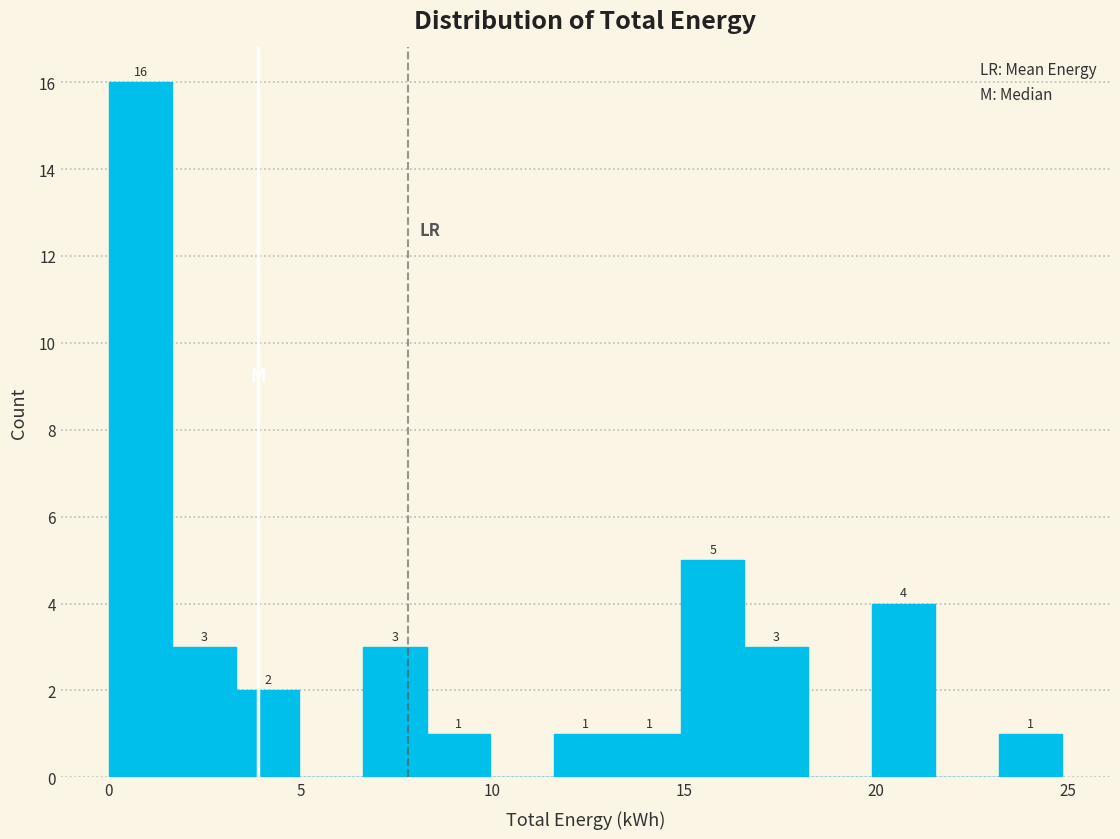

Around what value on the x-axis is the tallest bar? Give the approximate position of its centre, as read against the axis.

1.0